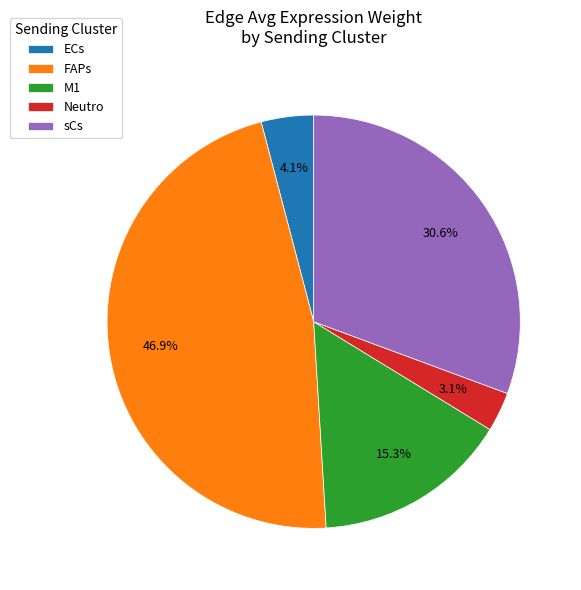

What is the smallest slice in the pie chart?

Neutro